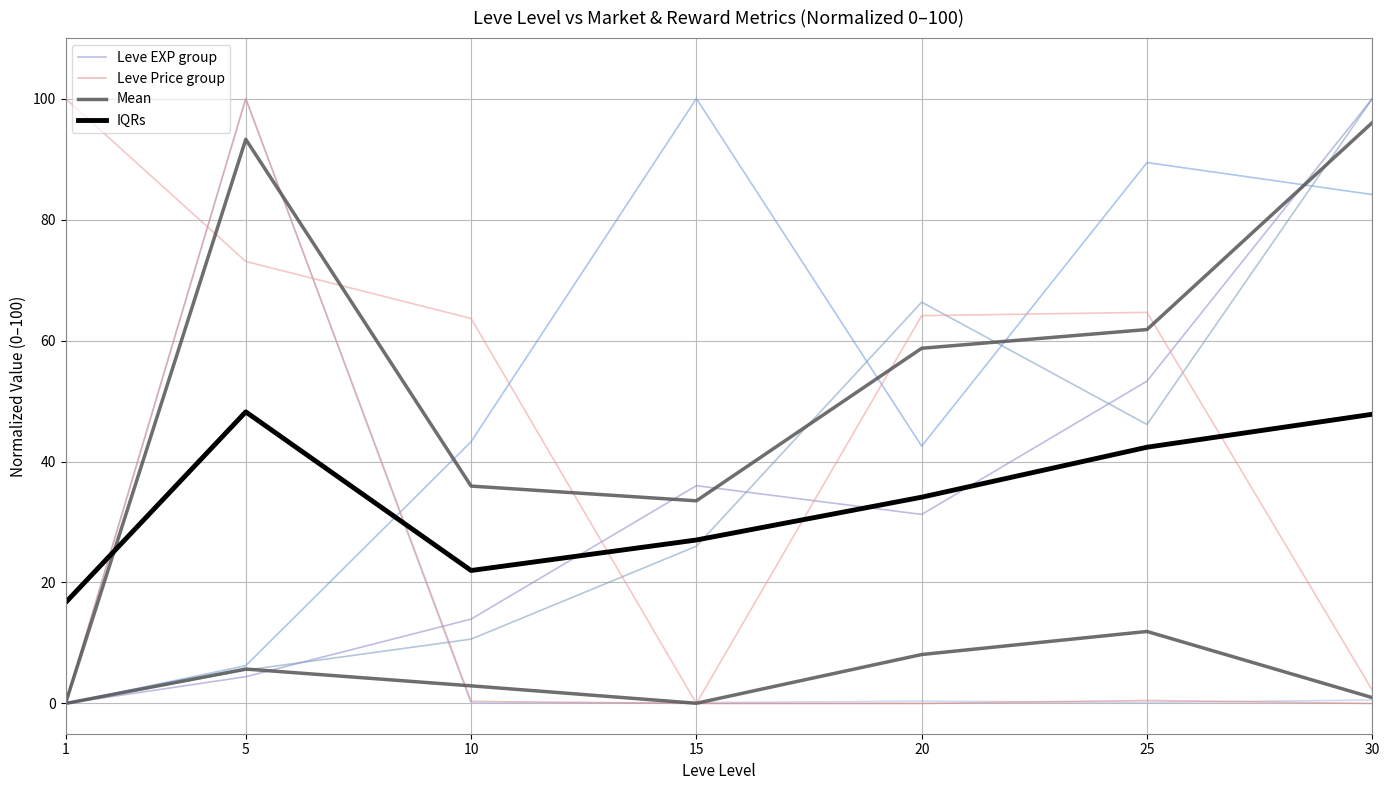

At how many categories does at least one series exceed 22?

5